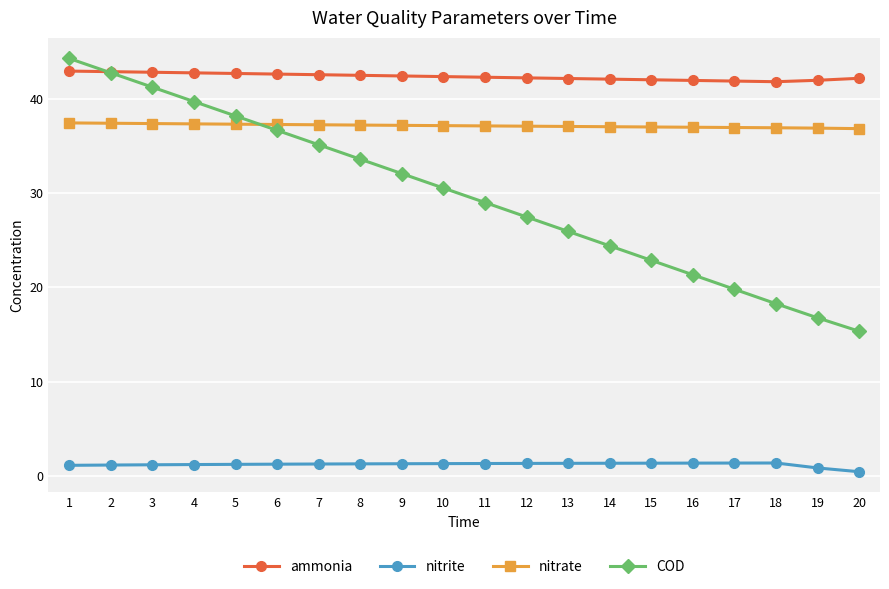

Count the number of data series in this chart.

4